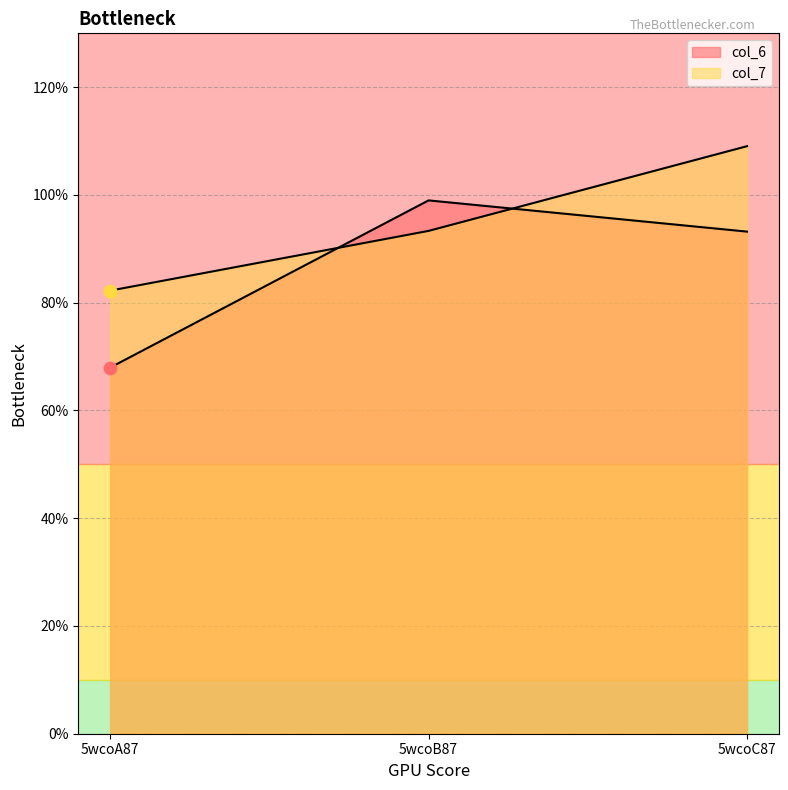

What are all the series names shown in the legend?

col_6, col_7